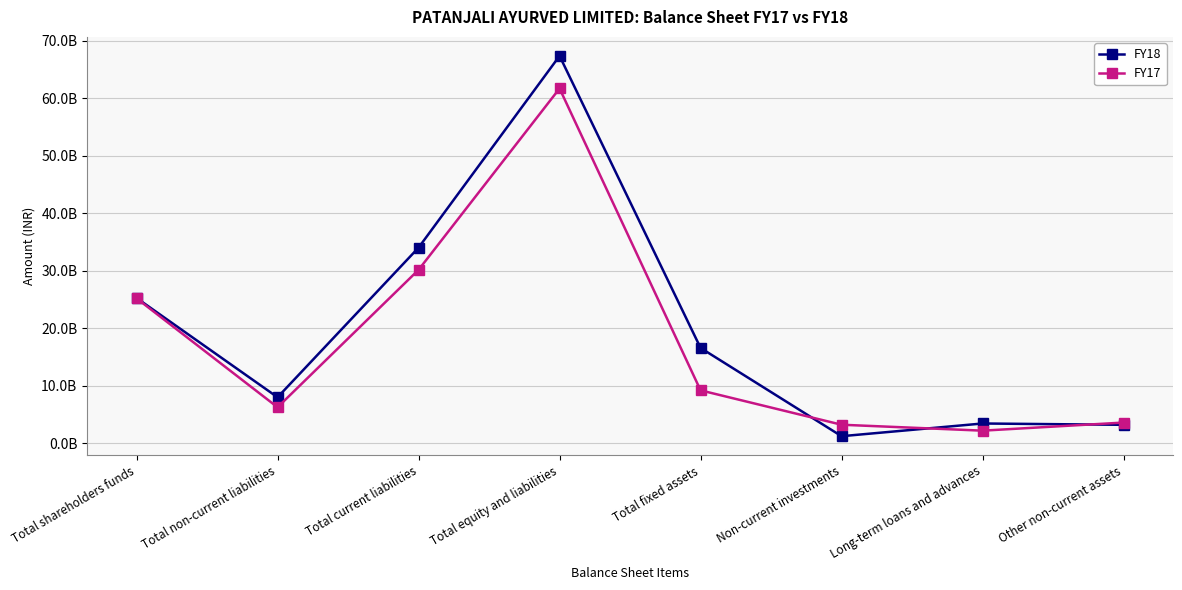

Where is FY18 nearest to the value 34310700000?

Total current liabilities